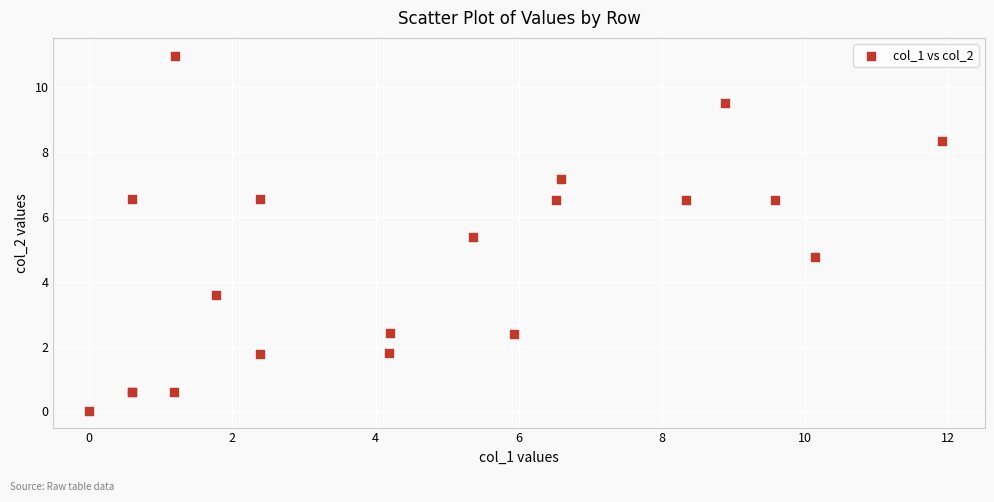

What Y value in the scatter plot is closest to 5?

4.8